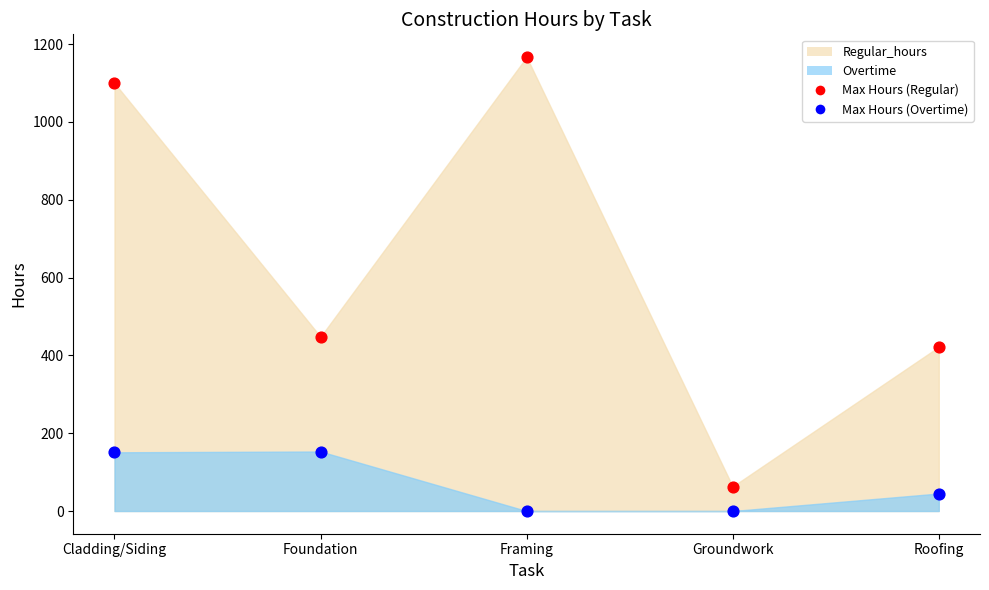

What are all the series names shown in the legend?

Regular_hours, Overtime